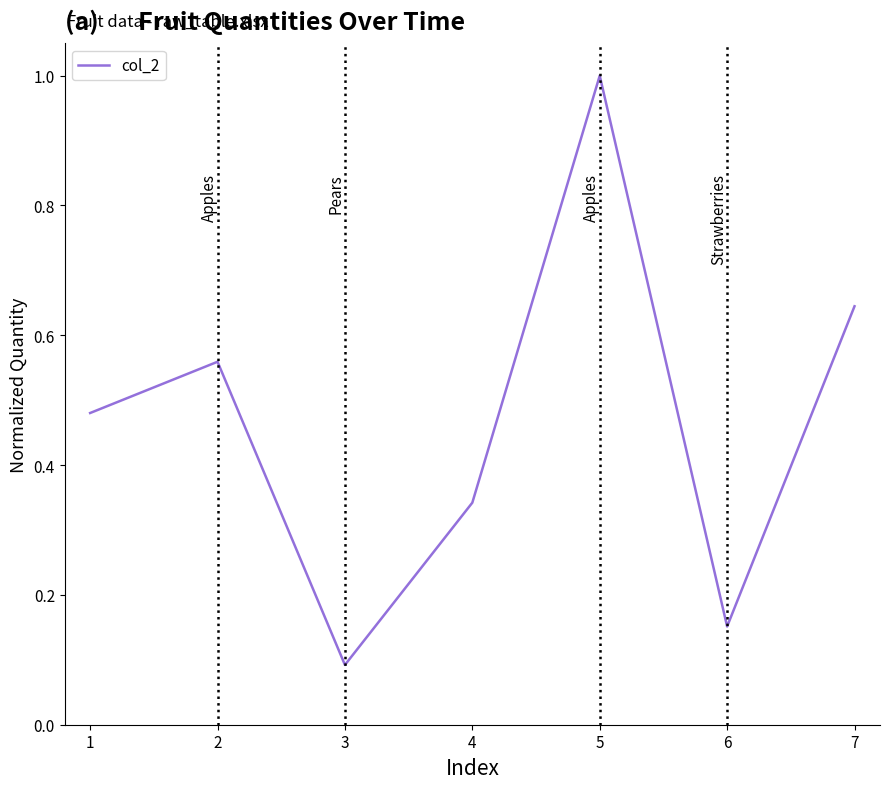

At which category does the data reach its first local peak?

2